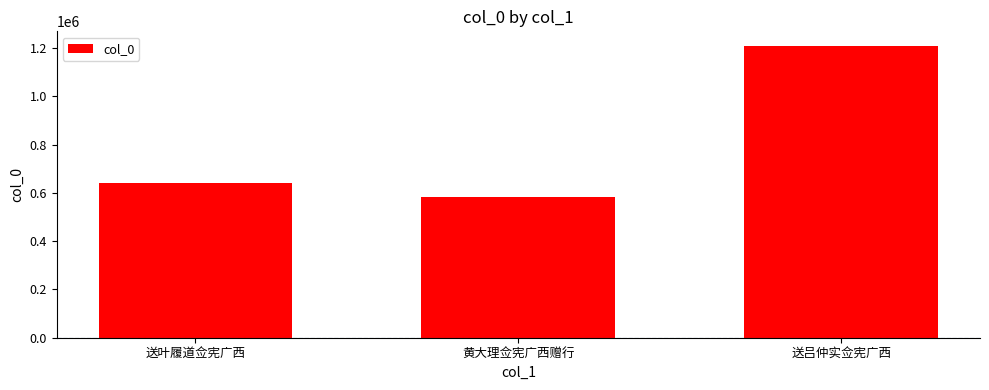

Reading left to right, transcribe all the data shown in this chart.

送叶履道佥宪广西=642119	黄大理佥宪广西赠行=582939	送吕仲实佥宪广西=1208624